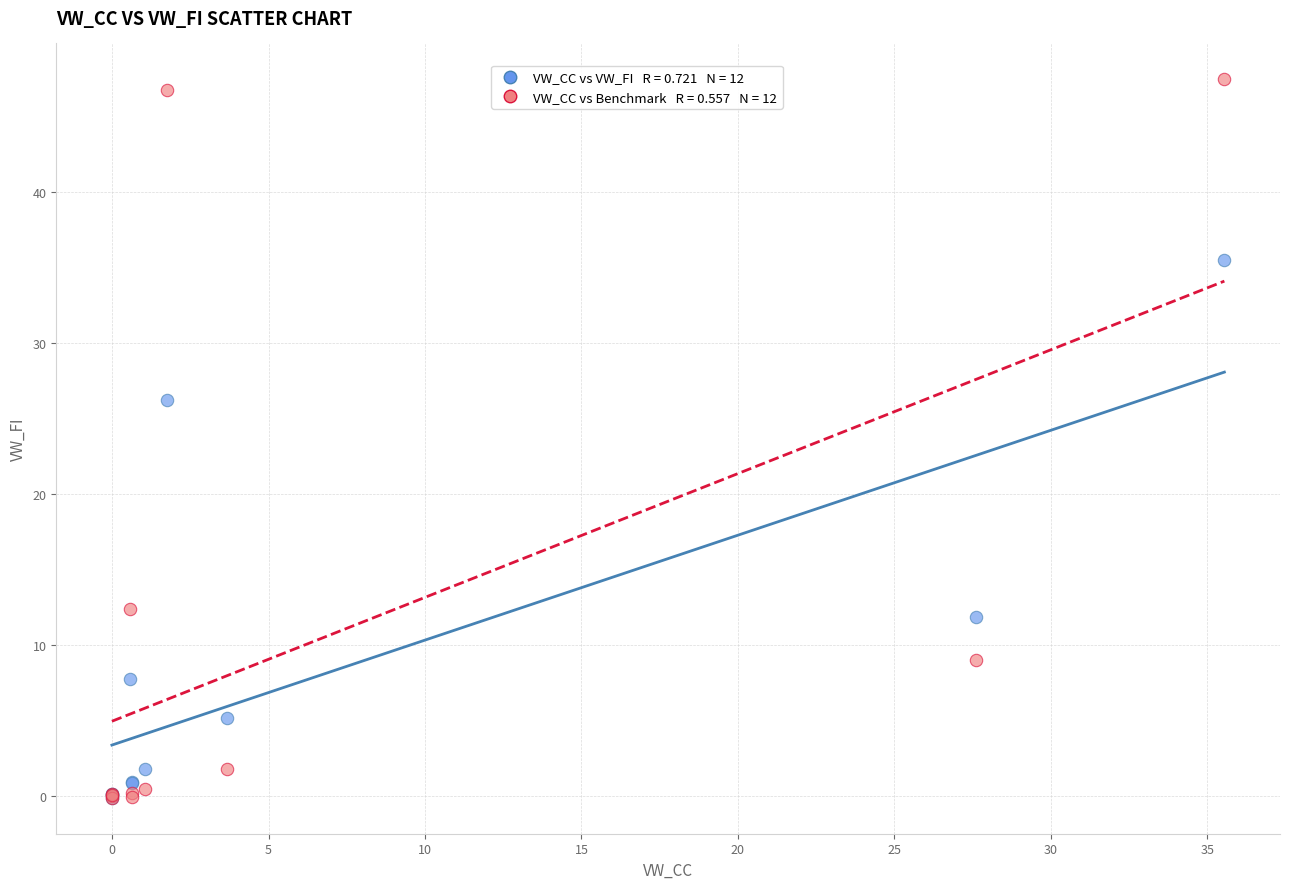

Across all series, what Y value is closest to 23?

26.2